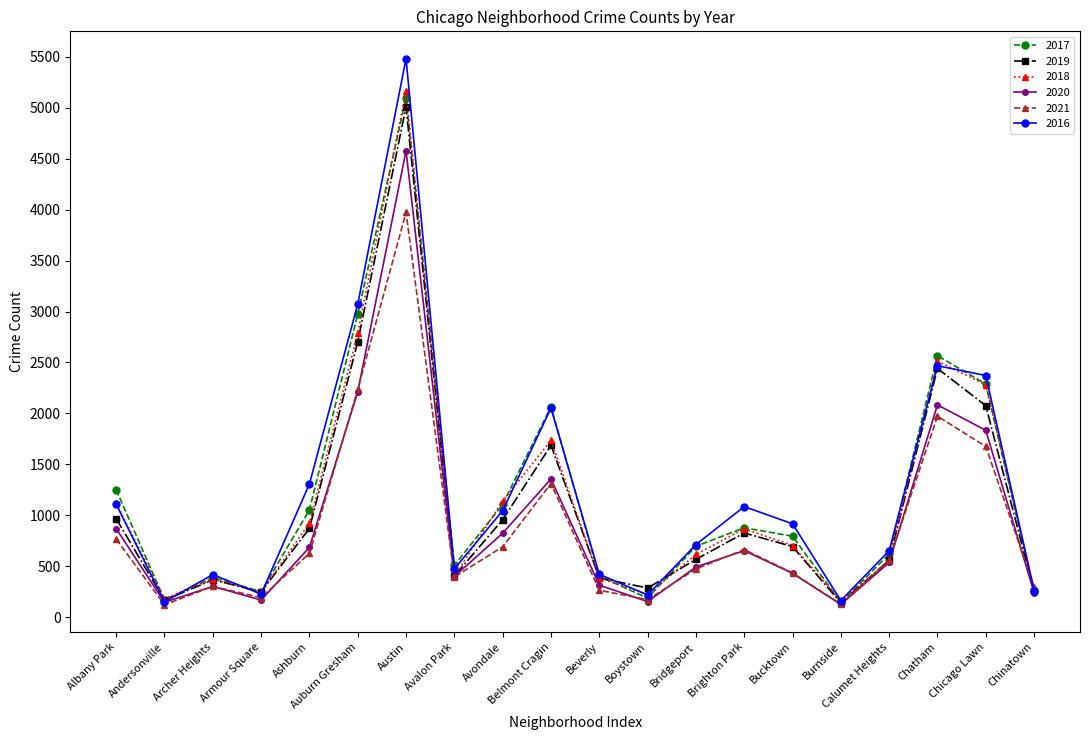

What are all the series names shown in the legend?

2017, 2019, 2018, 2020, 2021, 2016